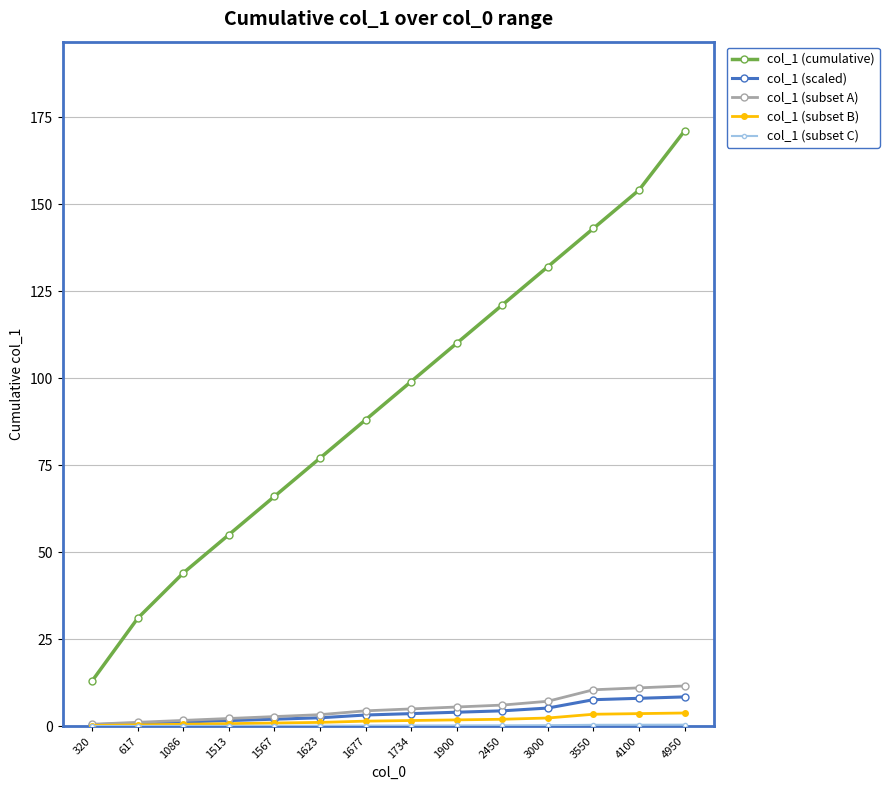

True or false: col_1 (cumulative) and col_1 (scaled) intersect in this chart.

False